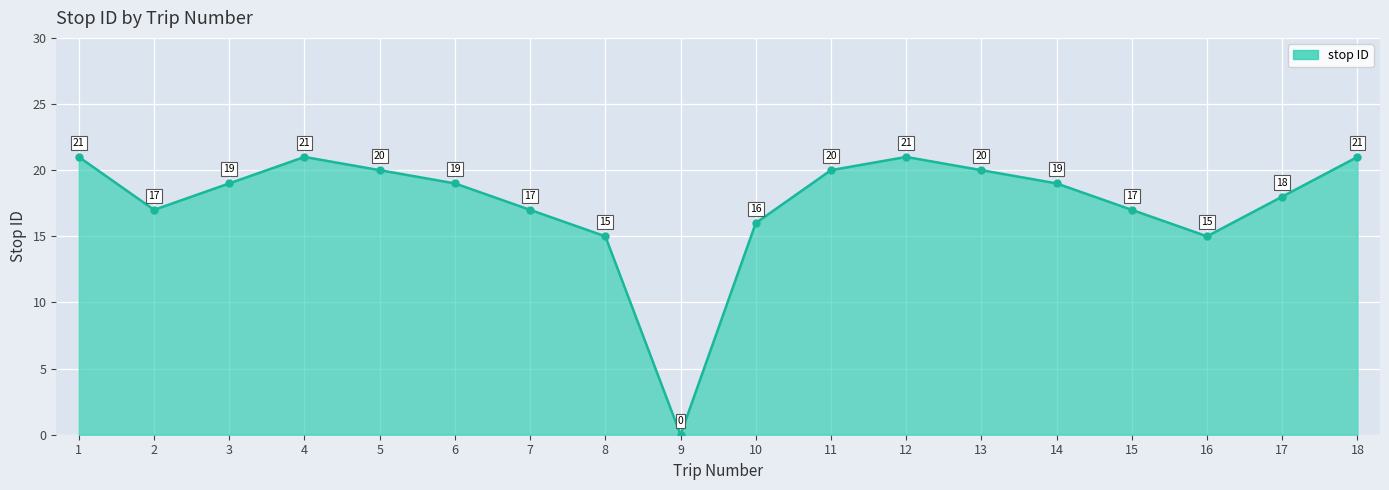

Which label corresponds to the smallest value in the chart?

9